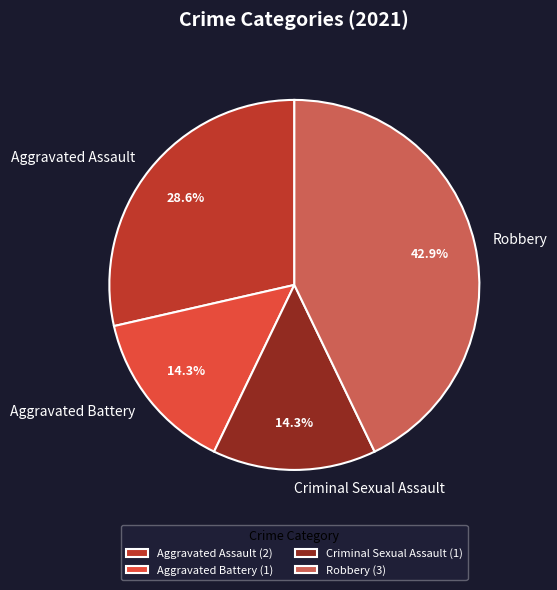

Is there a majority slice in this chart?

No